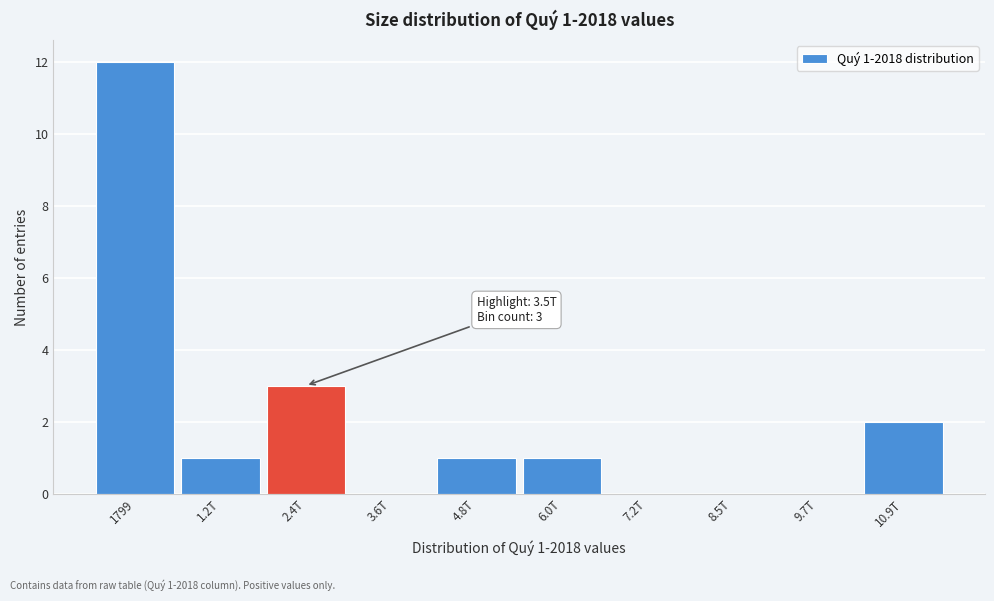

Reading left to right, what are all the values shown in this chart?

1799=12	1.2T=1	2.4T=3	3.6T=0	4.8T=1	6.0T=1	7.2T=0	8.5T=0	9.7T=0	10.9T=2